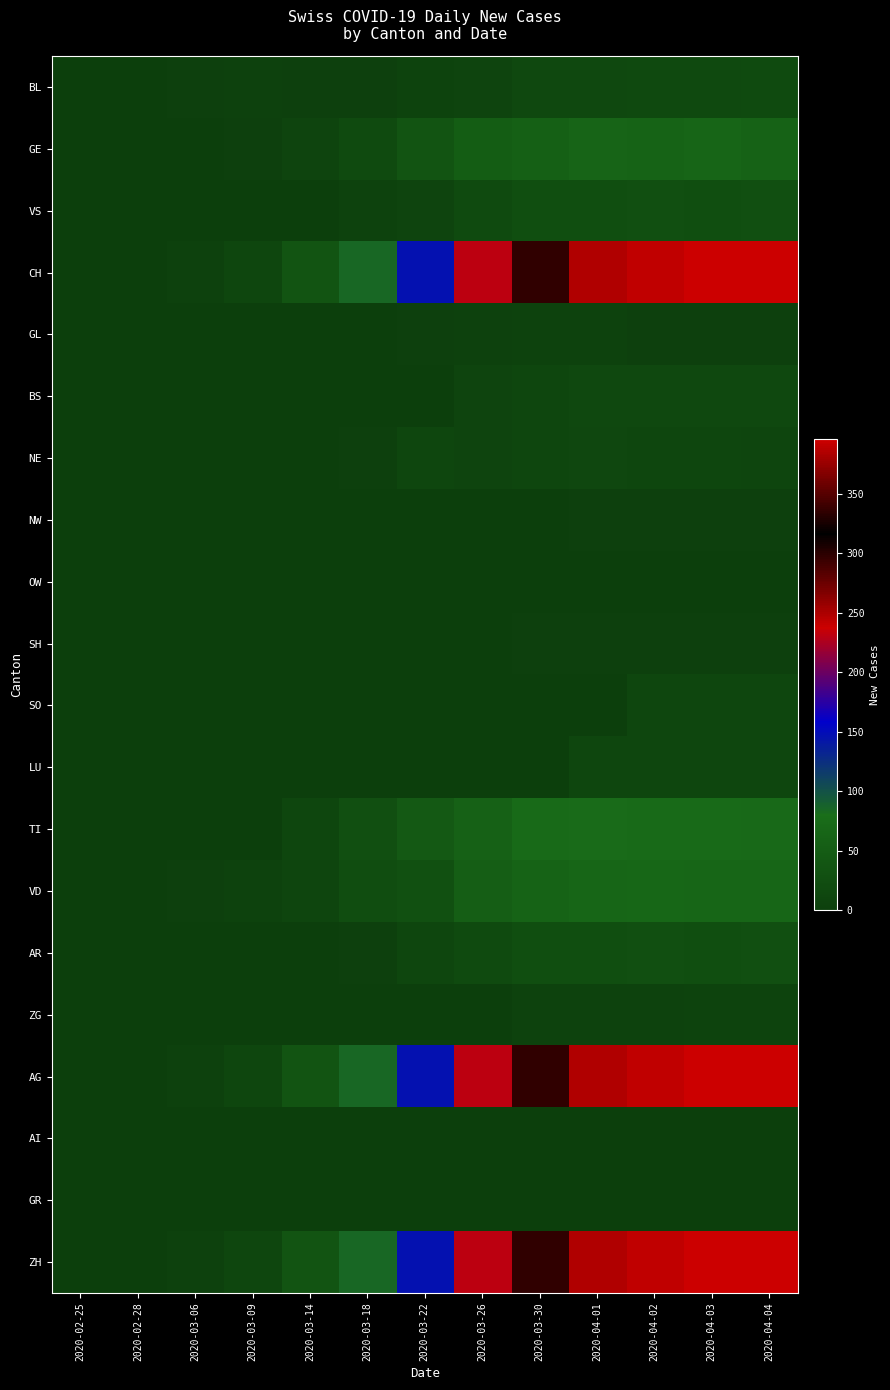

Reading left to right, extract all data points from this chart.

BL: 2020-02-25=0	2020-02-28=0	2020-03-06=2	2020-03-09=4	2020-03-14=2	2020-03-18=2	2020-03-22=7	2020-03-26=9	2020-03-30=17	2020-04-01=17	2020-04-02=18	2020-04-03=18	2020-04-04=19
GE: 2020-02-25=0	2020-02-28=0	2020-03-06=0	2020-03-09=3	2020-03-14=8	2020-03-18=20	2020-03-22=36	2020-03-26=52	2020-03-30=57	2020-04-01=64	2020-04-02=62	2020-04-03=65	2020-04-04=61
VS: 2020-02-25=0	2020-02-28=0	2020-03-06=0	2020-03-09=0	2020-03-14=0	2020-03-18=5	2020-03-22=8	2020-03-26=19	2020-03-30=25	2020-04-01=26	2020-04-02=28	2020-04-03=26	2020-04-04=28
CH: 2020-02-25=0	2020-02-28=0	2020-03-06=4	2020-03-09=13	2020-03-14=36	2020-03-18=84	2020-03-22=146	2020-03-26=232	2020-03-30=335	2020-04-01=384	2020-04-02=390	2020-04-03=396	2020-04-04=396
GL: 2020-02-25=0	2020-02-28=0	2020-03-06=0	2020-03-09=0	2020-03-14=0	2020-03-18=0	2020-03-22=2	2020-03-26=4	2020-03-30=5	2020-04-01=5	2020-04-02=3	2020-04-03=3	2020-04-04=3
BS: 2020-02-25=0	2020-02-28=0	2020-03-06=0	2020-03-09=0	2020-03-14=0	2020-03-18=0	2020-03-22=0	2020-03-26=8	2020-03-30=12	2020-04-01=16	2020-04-02=17	2020-04-03=17	2020-04-04=16
NE: 2020-02-25=0	2020-02-28=0	2020-03-06=0	2020-03-09=1	2020-03-14=1	2020-03-18=2	2020-03-22=11	2020-03-26=9	2020-03-30=12	2020-04-01=14	2020-04-02=12	2020-04-03=11	2020-04-04=10
NW: 2020-02-25=0	2020-02-28=0	2020-03-06=0	2020-03-09=0	2020-03-14=0	2020-03-18=0	2020-03-22=0	2020-03-26=0	2020-03-30=0	2020-04-01=2	2020-04-02=2	2020-04-03=2	2020-04-04=2
OW: 2020-02-25=0	2020-02-28=0	2020-03-06=0	2020-03-09=0	2020-03-14=0	2020-03-18=0	2020-03-22=0	2020-03-26=0	2020-03-30=0	2020-04-01=0	2020-04-02=0	2020-04-03=0	2020-04-04=0
SH: 2020-02-25=0	2020-02-28=0	2020-03-06=0	2020-03-09=0	2020-03-14=0	2020-03-18=0	2020-03-22=0	2020-03-26=1	2020-03-30=3	2020-04-01=3	2020-04-02=3	2020-04-03=3	2020-04-04=3
SO: 2020-02-25=0	2020-02-28=0	2020-03-06=0	2020-03-09=0	2020-03-14=0	2020-03-18=0	2020-03-22=0	2020-03-26=0	2020-03-30=0	2020-04-01=0	2020-04-02=11	2020-04-03=12	2020-04-04=13
LU: 2020-02-25=0	2020-02-28=0	2020-03-06=0	2020-03-09=0	2020-03-14=0	2020-03-18=0	2020-03-22=0	2020-03-26=0	2020-03-30=0	2020-04-01=12	2020-04-02=11	2020-04-03=12	2020-04-04=12
TI: 2020-02-25=0	2020-02-28=0	2020-03-06=0	2020-03-09=0	2020-03-14=13	2020-03-18=29	2020-03-22=46	2020-03-26=60	2020-03-30=75	2020-04-01=76	2020-04-02=75	2020-04-03=75	2020-04-04=72
VD: 2020-02-25=0	2020-02-28=0	2020-03-06=2	2020-03-09=5	2020-03-14=10	2020-03-18=24	2020-03-22=30	2020-03-26=54	2020-03-30=62	2020-04-01=68	2020-04-02=69	2020-04-03=67	2020-04-04=67
AR: 2020-02-25=0	2020-02-28=0	2020-03-06=0	2020-03-09=1	2020-03-14=1	2020-03-18=2	2020-03-22=11	2020-03-26=19	2020-03-30=25	2020-04-01=26	2020-04-02=28	2020-04-03=26	2020-04-04=28
ZG: 2020-02-25=0	2020-02-28=0	2020-03-06=0	2020-03-09=0	2020-03-14=0	2020-03-18=0	2020-03-22=0	2020-03-26=1	2020-03-30=5	2020-04-01=5	2020-04-02=5	2020-04-03=7	2020-04-04=7
AG: 2020-02-25=0	2020-02-28=0	2020-03-06=4	2020-03-09=13	2020-03-14=36	2020-03-18=84	2020-03-22=146	2020-03-26=232	2020-03-30=335	2020-04-01=384	2020-04-02=390	2020-04-03=396	2020-04-04=396
AI: 2020-02-25=0	2020-02-28=0	2020-03-06=0	2020-03-09=0	2020-03-14=0	2020-03-18=0	2020-03-22=0	2020-03-26=0	2020-03-30=0	2020-04-01=0	2020-04-02=0	2020-04-03=0	2020-04-04=0
GR: 2020-02-25=0	2020-02-28=0	2020-03-06=0	2020-03-09=0	2020-03-14=0	2020-03-18=0	2020-03-22=0	2020-03-26=0	2020-03-30=0	2020-04-01=0	2020-04-02=0	2020-04-03=0	2020-04-04=0
ZH: 2020-02-25=0	2020-02-28=0	2020-03-06=4	2020-03-09=13	2020-03-14=36	2020-03-18=84	2020-03-22=146	2020-03-26=232	2020-03-30=335	2020-04-01=384	2020-04-02=390	2020-04-03=396	2020-04-04=396